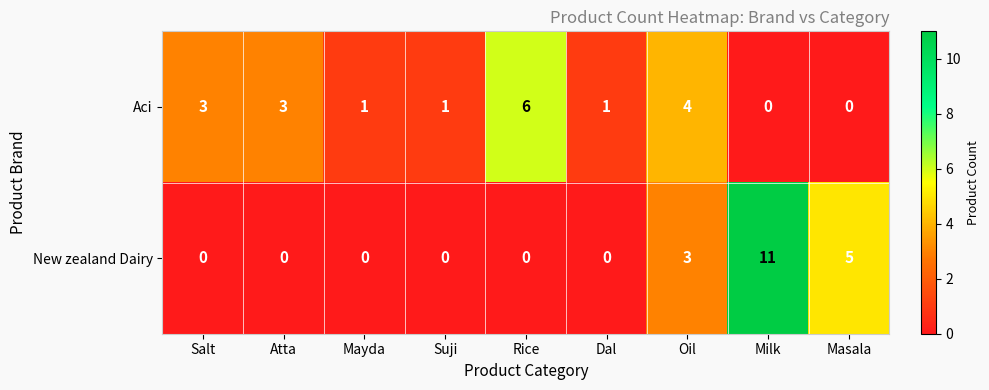

How many distinct data groups are displayed?

2